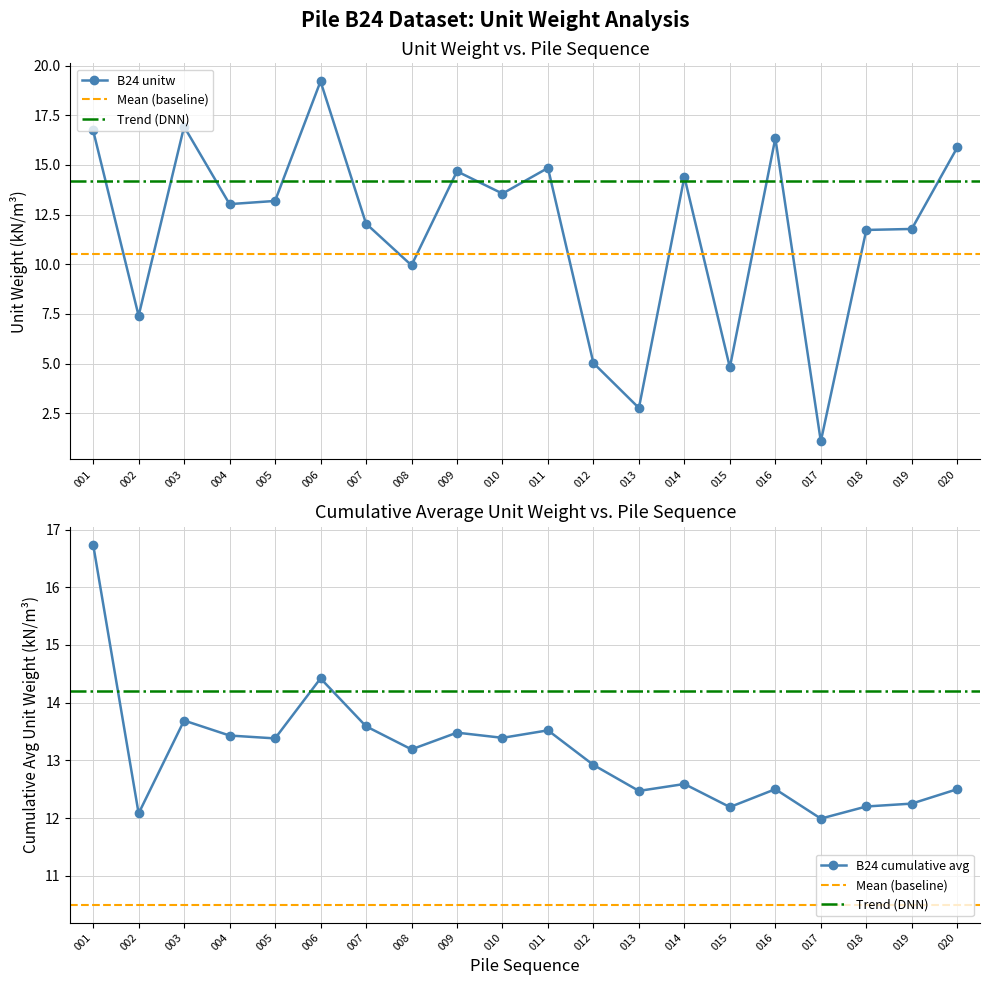

What is the sum of the B24 unitw values at 018 and 006?

30.9